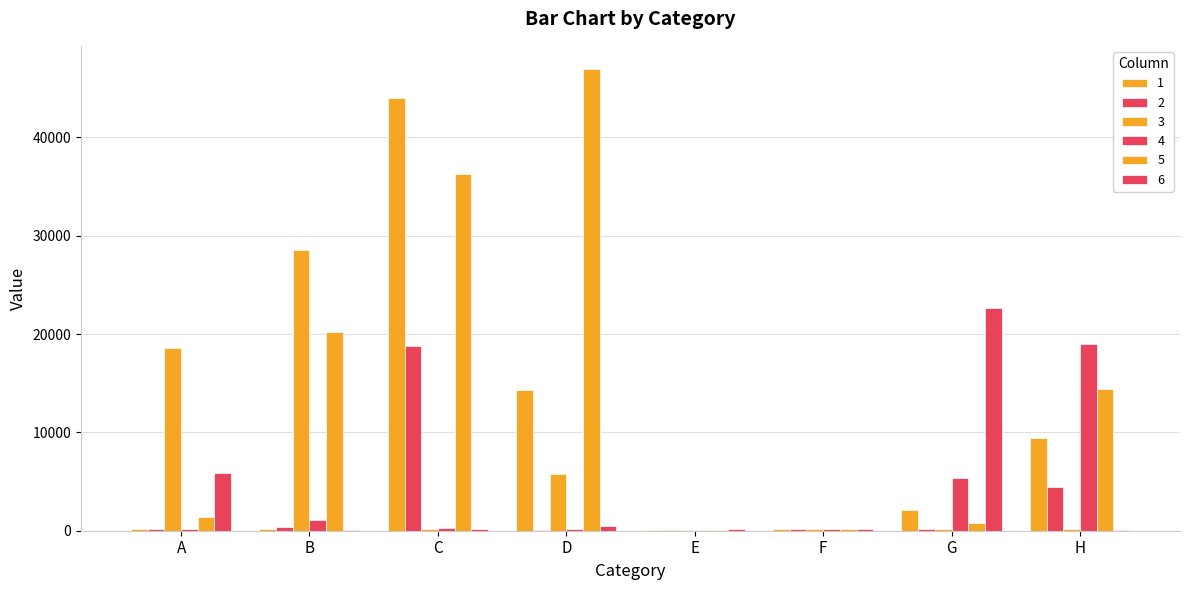

How many categories are shown in the chart?

8